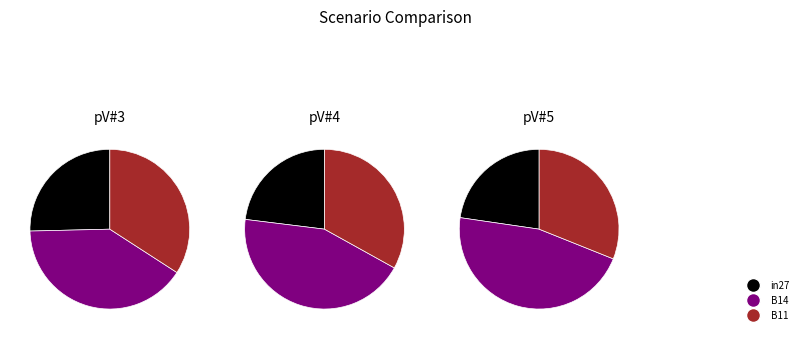

Do in27 and B14 together represent more than half of the pie?

Yes